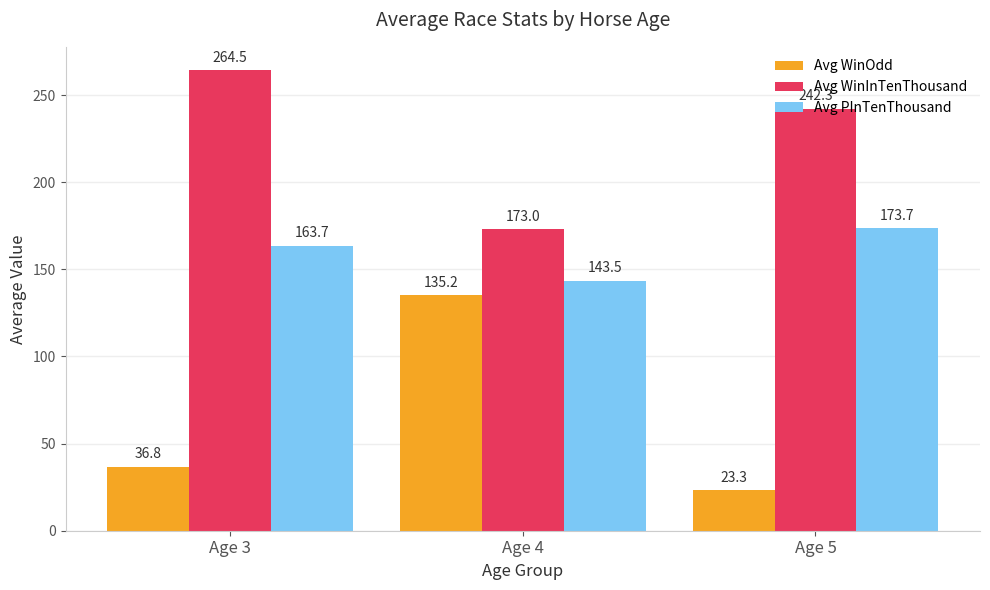

What are all the series names shown in the legend?

Avg WinOdd, Avg WinInTenThousand, Avg PInTenThousand